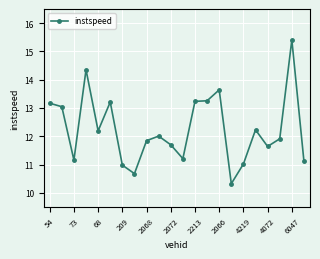

What is the average value?

12.2